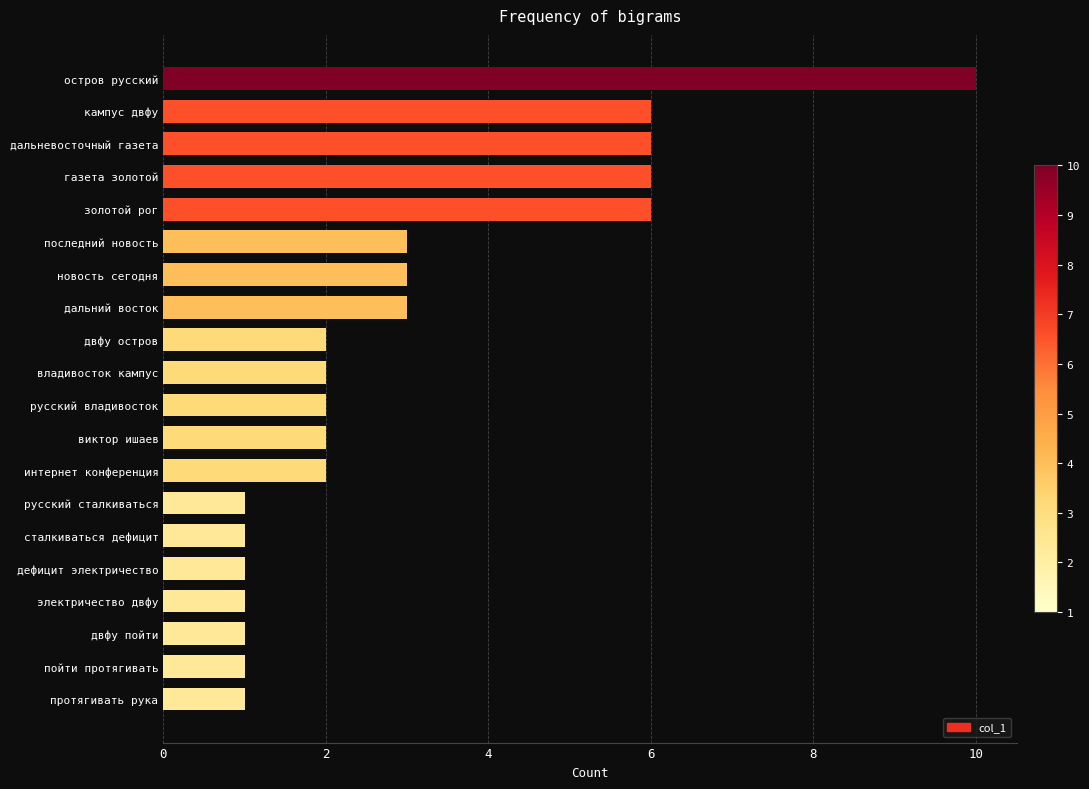

Reading top to bottom, transcribe all the data shown in this chart.

остров русский=10	кампус двфу=6	дальневосточный газета=6	газета золотой=6	золотой рог=6	последний новость=3	новость сегодня=3	дальний восток=3	двфу остров=2	владивосток кампус=2	русский владивосток=2	виктор ишаев=2	интернет конференция=2	русский сталкиваться=1	сталкиваться дефицит=1	дефицит электричество=1	электричество двфу=1	двфу пойти=1	пойти протягивать=1	протягивать рука=1